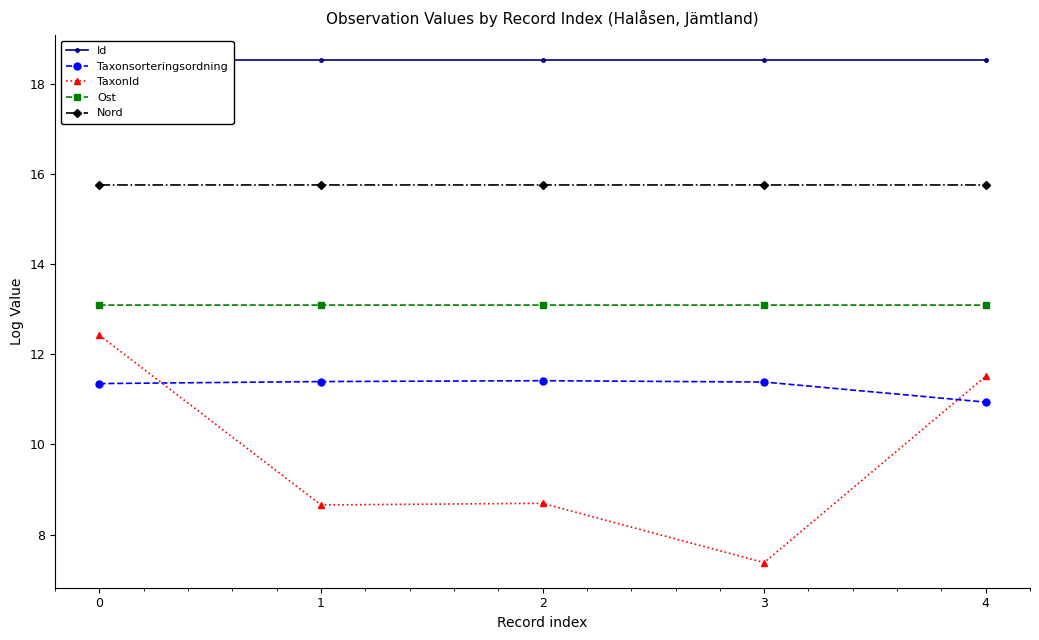

True or false: Nord has more than 0 interior local peaks.

True